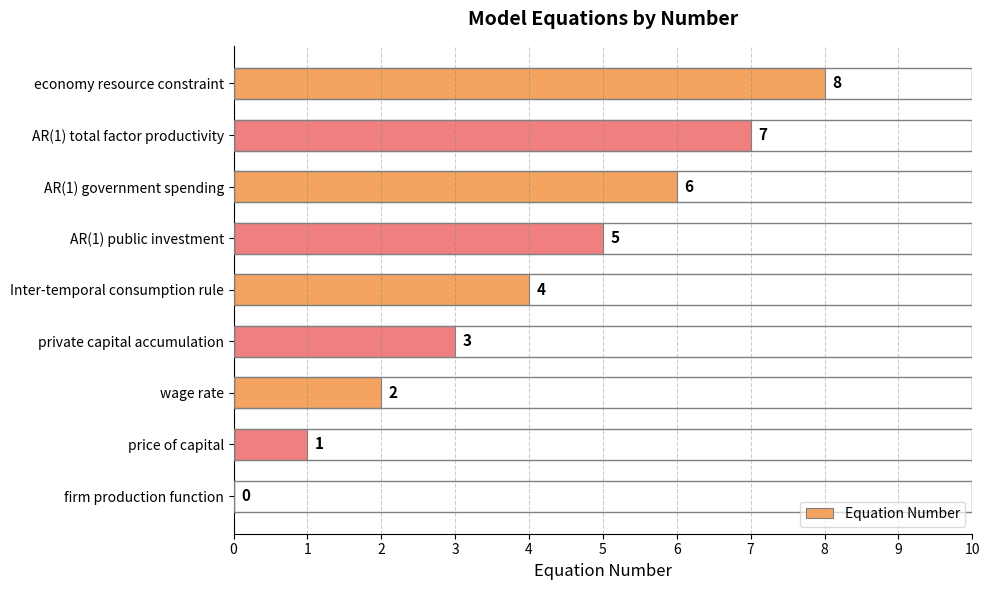

What is the sum of all values?

36